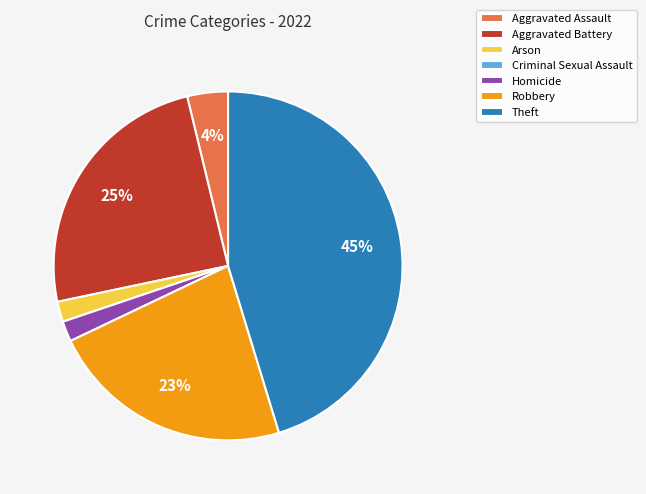

To the nearest percent, what is the difference between the largest and smallest slice percentages?

45%